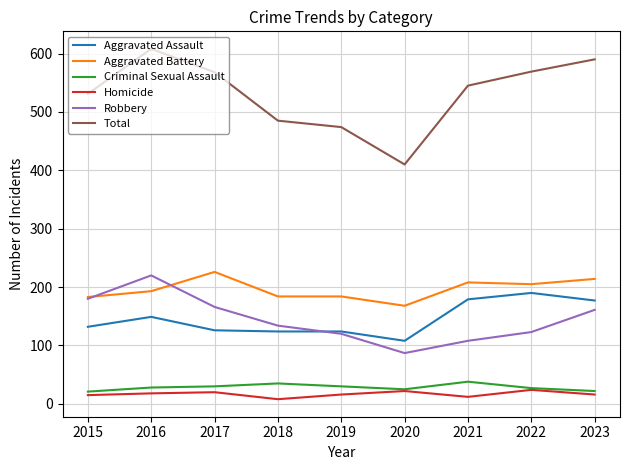

What is the difference between the maximum and minimum values in the Homicide series?

16